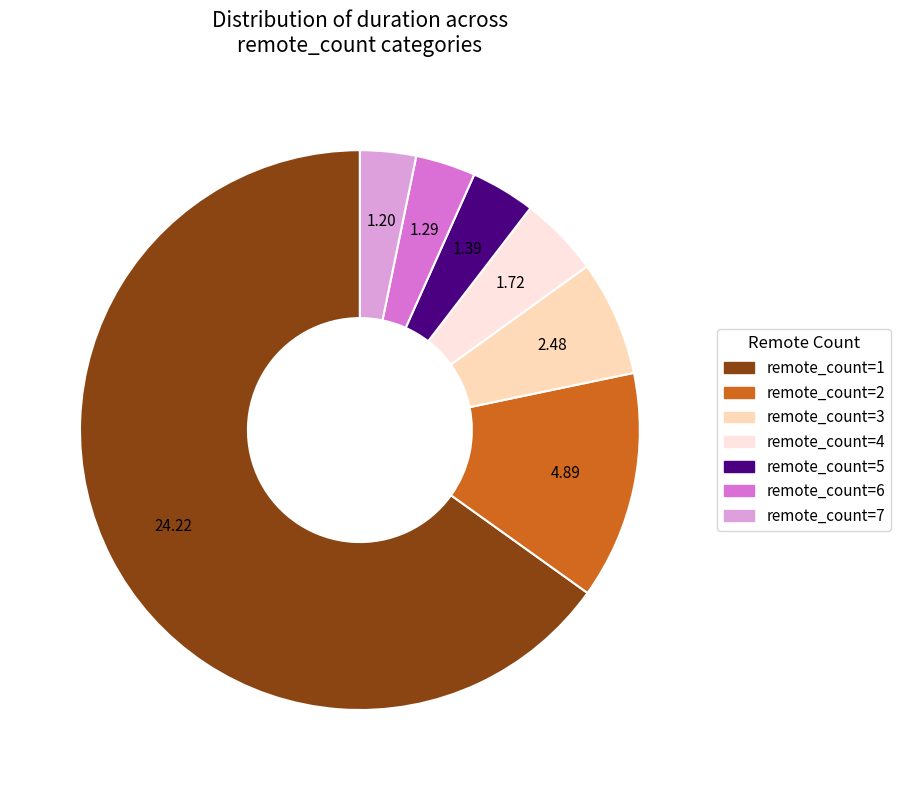

Count the number of slices in the pie.

7